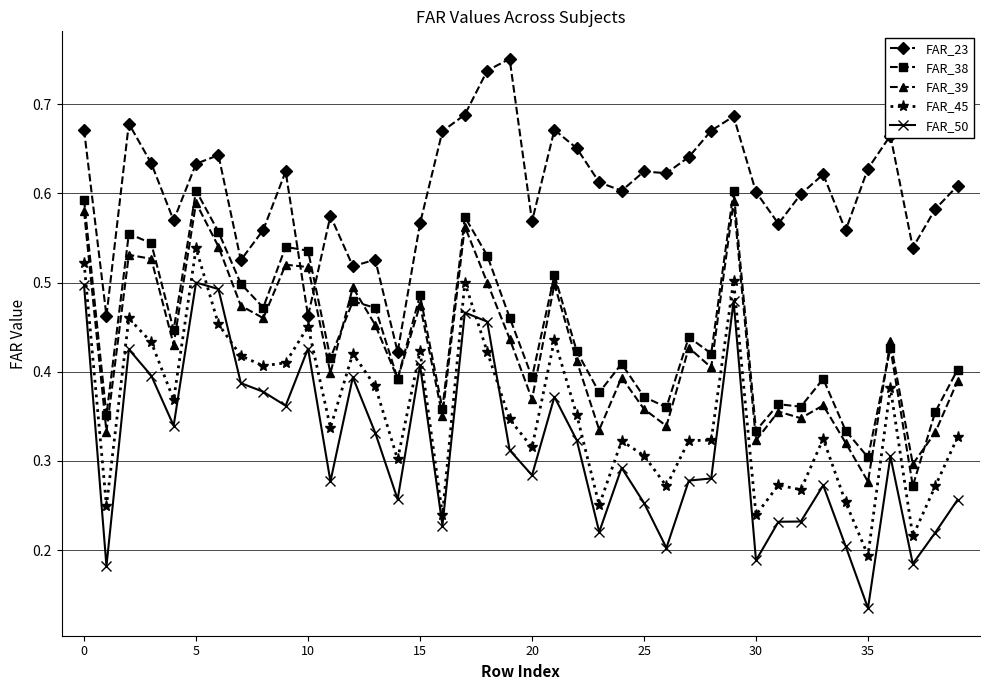

True or false: FAR_38 has more than 2 points higher than both neighbors.

True